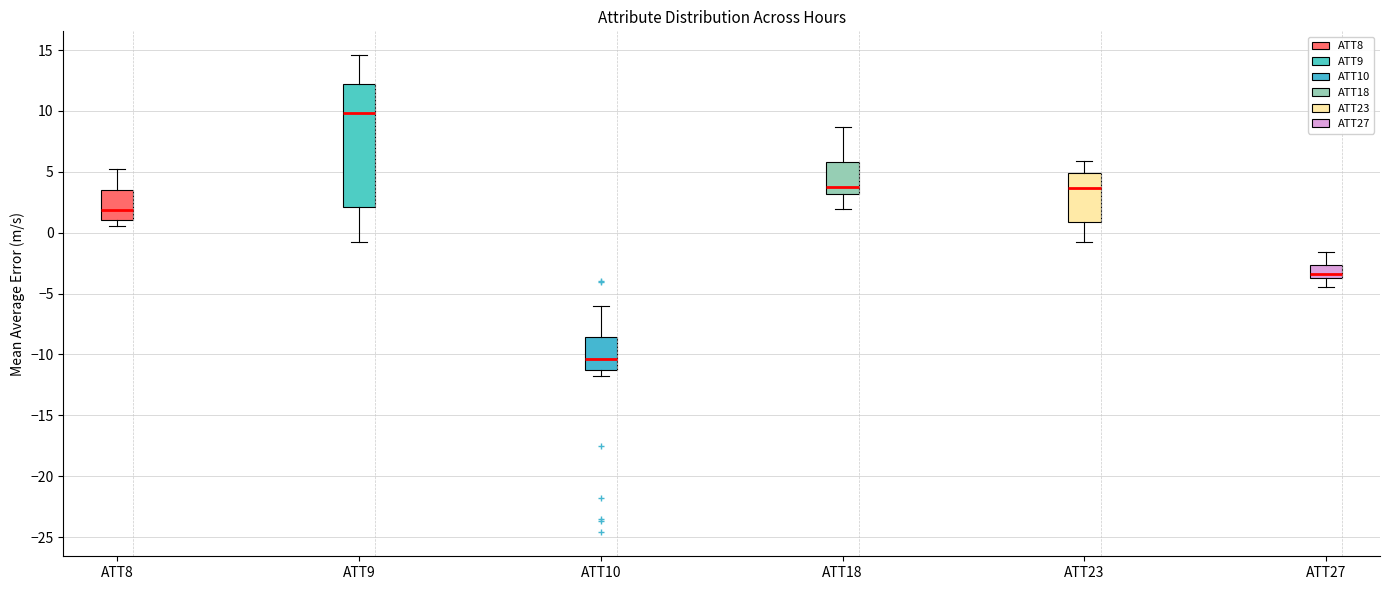

Reading left to right, read every box against the y-axis: the position of its median line, the range the box covers, and the ends of its whiskers. The values are not printed on the chart, so give them approximately, as read against the axis.

ATT8: median 2.0, box 1.0 to 3.5, whiskers 0.5 to 5.0
ATT9: median 10.0, box 2.0 to 12.5, whiskers -1.0 to 14.5
ATT10: median -10.5, box -11.5 to -8.5, whiskers -12.0 to -6.0
ATT18: median 4.0, box 3.0 to 6.0, whiskers 2.0 to 8.5
ATT23: median 3.5, box 1.0 to 5.0, whiskers -0.5 to 6.0
ATT27: median -3.5 (just above the box's lower edge), box -3.5 to -2.5, whiskers -4.5 to -1.5